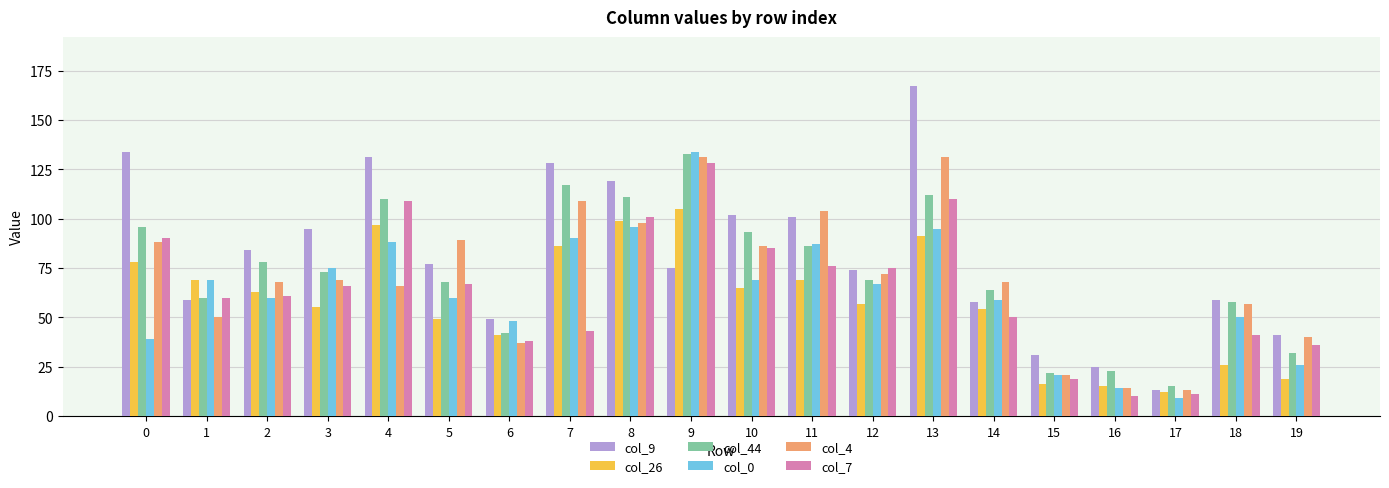

Is it true that col_7 equals 38 at 6?

True